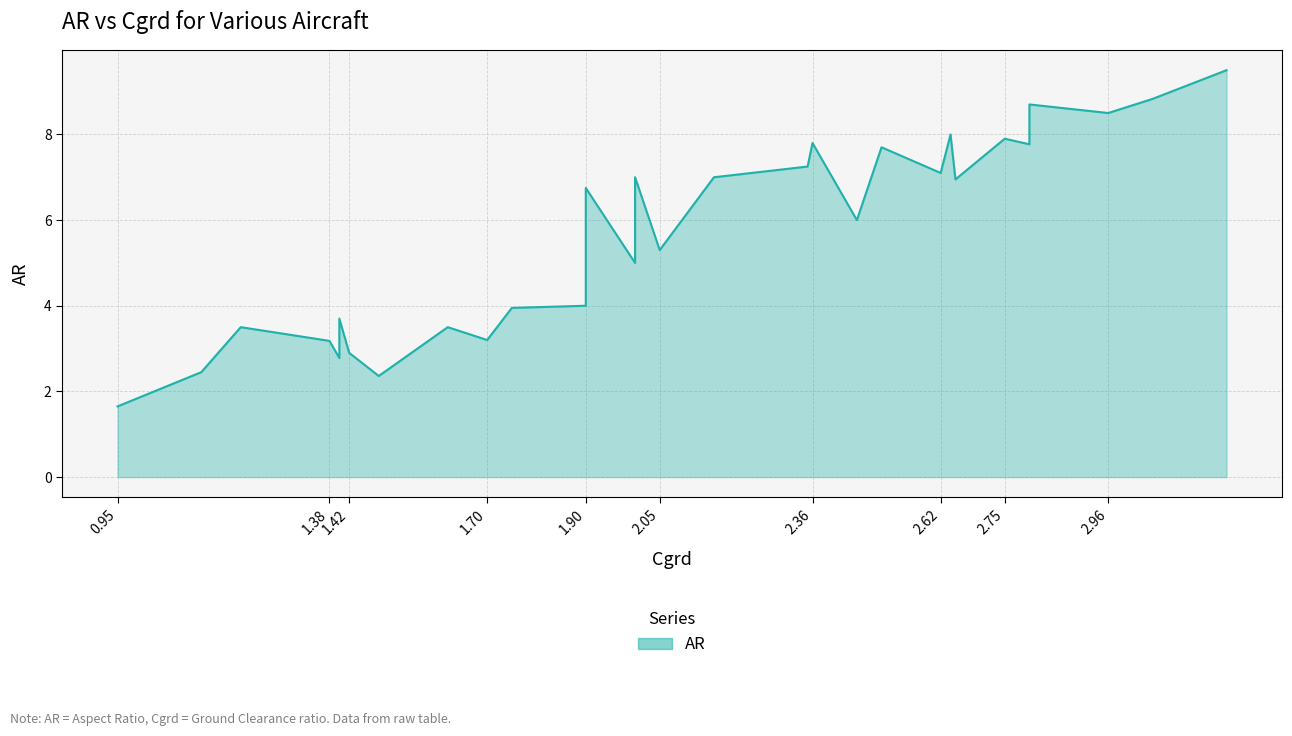

What is the difference between the second highest and second lowest values?

6.5